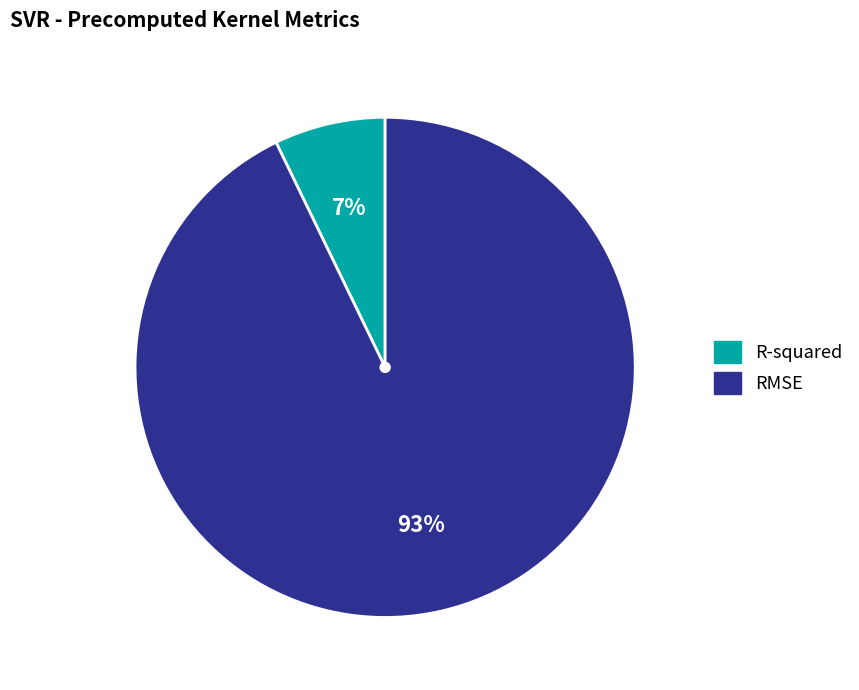

Which category has the biggest portion of the pie?

RMSE